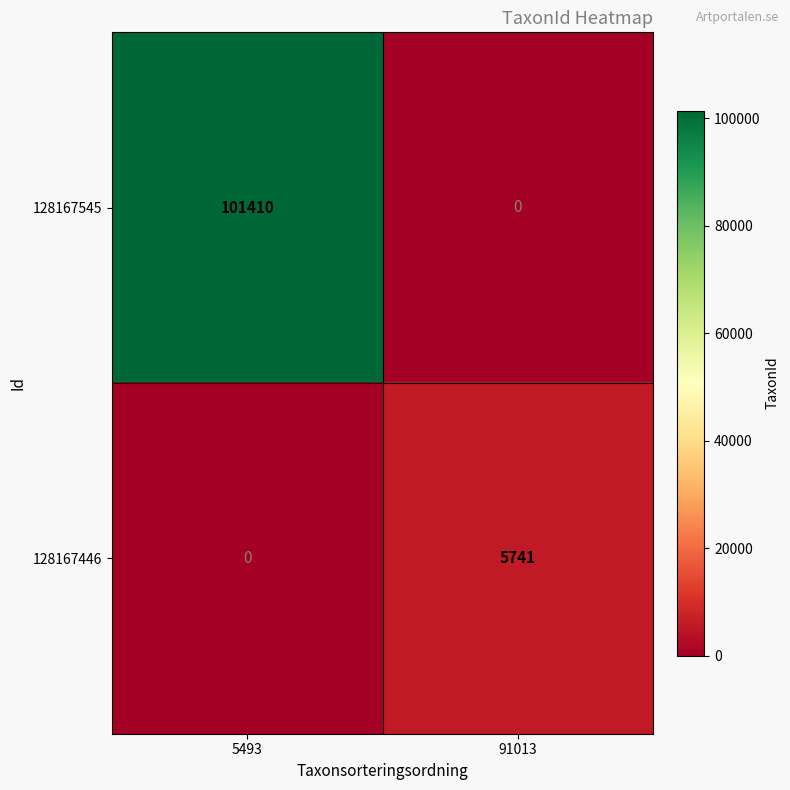

At which label is 128167446 closest to 2870?

5493